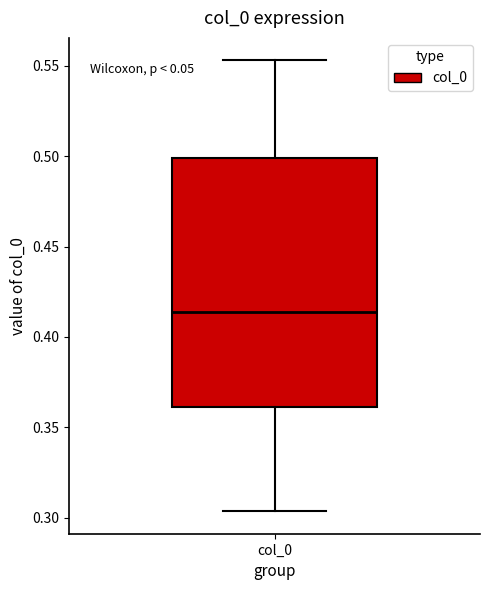

Transcribe this box plot: give where the median line is, the range the box spans, and where the two whiskers end, as read against the y-axis. The values are not printed on the chart, so give them approximately, as read against the axis.

median 0.415, box 0.360 to 0.500, whiskers 0.305 to 0.555